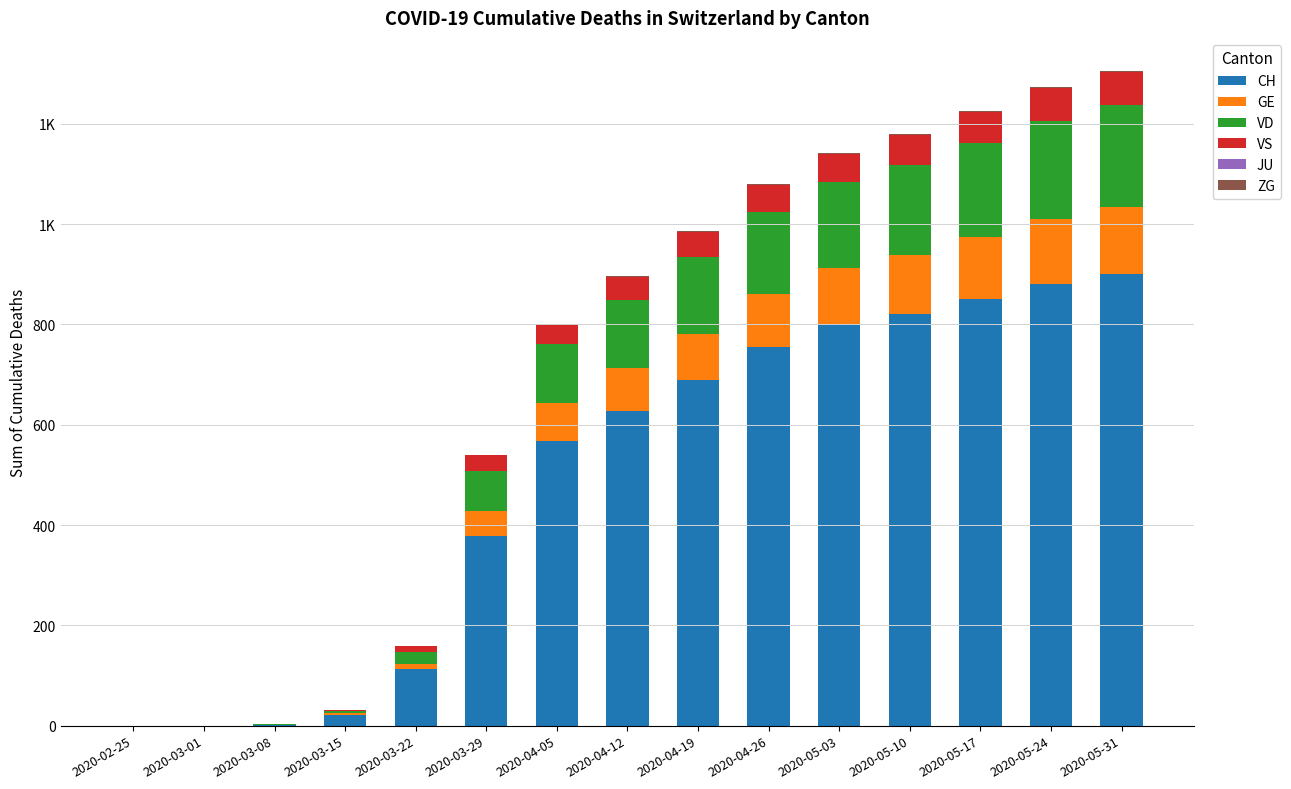

Are the bars grouped side by side (vs. stacked)?

No